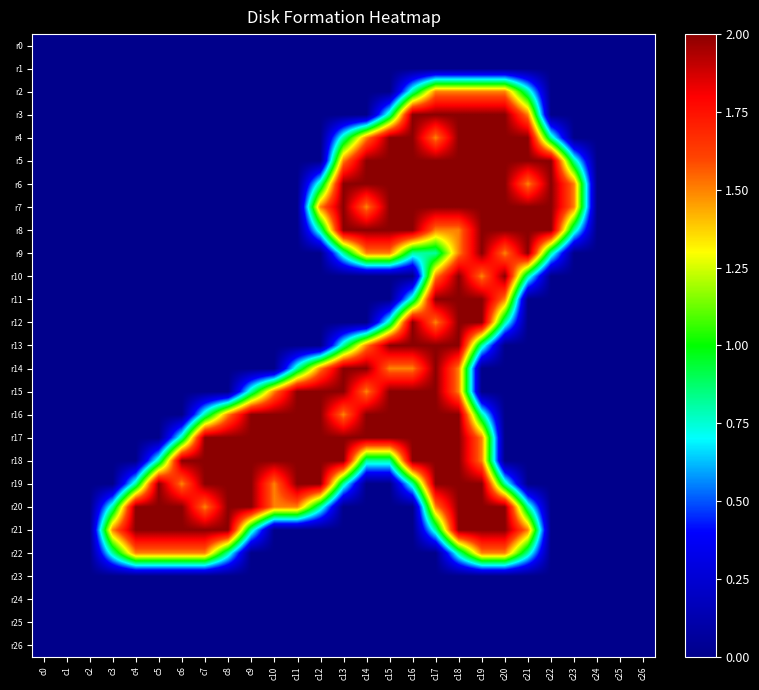

Reading right to left, list all the values displayed in this chart.

r0: c26=0.0	c25=0.0	c24=0.0	c23=0.0	c22=0.0	c21=0.0	c20=0.0	c19=0.0	c18=0.0	c17=0.0	c16=0.0	c15=0.0	c14=0.0	c13=0.0	c12=0.0	c11=0.0	c10=0.0	c9=0.0	c8=0.0	c7=0.0	c6=0.0	c5=0.0	c4=0.0	c3=0.0	c2=0.0	c1=0.0	c0=0.0
r1: c26=0.0	c25=0.0	c24=0.0	c23=0.0	c22=0.0	c21=0.0	c20=0.0	c19=0.0	c18=0.0	c17=0.0	c16=0.0	c15=0.0	c14=0.0	c13=0.0	c12=0.0	c11=0.0	c10=0.0	c9=0.0	c8=0.0	c7=0.0	c6=0.0	c5=0.0	c4=0.0	c3=0.0	c2=0.0	c1=0.0	c0=0.0
r2: c26=0.0	c25=0.0	c24=0.0	c23=0.0	c22=0.0	c21=0.8	c20=1.5	c19=1.5	c18=1.5	c17=1.5	c16=0.8	c15=0.0	c14=0.0	c13=0.0	c12=0.0	c11=0.0	c10=0.0	c9=0.0	c8=0.0	c7=0.0	c6=0.0	c5=0.0	c4=0.0	c3=0.0	c2=0.0	c1=0.0	c0=0.0
r3: c26=0.0	c25=0.0	c24=0.0	c23=0.0	c22=0.0	c21=1.5	c20=2.0	c19=2.0	c18=2.0	c17=2.0	c16=2.0	c15=0.8	c14=0.0	c13=0.0	c12=0.0	c11=0.0	c10=0.0	c9=0.0	c8=0.0	c7=0.0	c6=0.0	c5=0.0	c4=0.0	c3=0.0	c2=0.0	c1=0.0	c0=0.0
r4: c26=0.0	c25=0.0	c24=0.0	c23=0.0	c22=0.8	c21=2.0	c20=2.0	c19=2.0	c18=2.0	c17=1.5	c16=2.0	c15=2.0	c14=1.5	c13=0.8	c12=0.0	c11=0.0	c10=0.0	c9=0.0	c8=0.0	c7=0.0	c6=0.0	c5=0.0	c4=0.0	c3=0.0	c2=0.0	c1=0.0	c0=0.0
r5: c26=0.0	c25=0.0	c24=0.0	c23=0.8	c22=2.0	c21=2.0	c20=2.0	c19=2.0	c18=2.0	c17=2.0	c16=2.0	c15=2.0	c14=2.0	c13=1.5	c12=0.0	c11=0.0	c10=0.0	c9=0.0	c8=0.0	c7=0.0	c6=0.0	c5=0.0	c4=0.0	c3=0.0	c2=0.0	c1=0.0	c0=0.0
r6: c26=0.0	c25=0.0	c24=0.0	c23=1.5	c22=2.0	c21=1.5	c20=2.0	c19=2.0	c18=2.0	c17=2.0	c16=2.0	c15=2.0	c14=2.0	c13=2.0	c12=0.8	c11=0.0	c10=0.0	c9=0.0	c8=0.0	c7=0.0	c6=0.0	c5=0.0	c4=0.0	c3=0.0	c2=0.0	c1=0.0	c0=0.0
r7: c26=0.0	c25=0.0	c24=0.0	c23=1.5	c22=2.0	c21=2.0	c20=2.0	c19=2.0	c18=2.0	c17=2.0	c16=2.0	c15=2.0	c14=1.5	c13=2.0	c12=1.5	c11=0.0	c10=0.0	c9=0.0	c8=0.0	c7=0.0	c6=0.0	c5=0.0	c4=0.0	c3=0.0	c2=0.0	c1=0.0	c0=0.0
r8: c26=0.0	c25=0.0	c24=0.0	c23=0.8	c22=2.0	c21=2.0	c20=2.0	c19=2.0	c18=1.5	c17=1.5	c16=2.0	c15=2.0	c14=2.0	c13=2.0	c12=0.8	c11=0.0	c10=0.0	c9=0.0	c8=0.0	c7=0.0	c6=0.0	c5=0.0	c4=0.0	c3=0.0	c2=0.0	c1=0.0	c0=0.0
r9: c26=0.0	c25=0.0	c24=0.0	c23=0.0	c22=0.8	c21=2.0	c20=1.5	c19=2.0	c18=1.5	c17=0.8	c16=0.8	c15=1.5	c14=1.5	c13=0.8	c12=0.0	c11=0.0	c10=0.0	c9=0.0	c8=0.0	c7=0.0	c6=0.0	c5=0.0	c4=0.0	c3=0.0	c2=0.0	c1=0.0	c0=0.0
r10: c26=0.0	c25=0.0	c24=0.0	c23=0.0	c22=0.0	c21=0.8	c20=2.0	c19=1.5	c18=2.0	c17=1.5	c16=0.0	c15=0.0	c14=0.0	c13=0.0	c12=0.0	c11=0.0	c10=0.0	c9=0.0	c8=0.0	c7=0.0	c6=0.0	c5=0.0	c4=0.0	c3=0.0	c2=0.0	c1=0.0	c0=0.0
r11: c26=0.0	c25=0.0	c24=0.0	c23=0.0	c22=0.0	c21=0.0	c20=1.5	c19=2.0	c18=2.0	c17=2.0	c16=0.8	c15=0.0	c14=0.0	c13=0.0	c12=0.0	c11=0.0	c10=0.0	c9=0.0	c8=0.0	c7=0.0	c6=0.0	c5=0.0	c4=0.0	c3=0.0	c2=0.0	c1=0.0	c0=0.0
r12: c26=0.0	c25=0.0	c24=0.0	c23=0.0	c22=0.0	c21=0.0	c20=0.8	c19=2.0	c18=2.0	c17=1.5	c16=2.0	c15=0.8	c14=0.0	c13=0.0	c12=0.0	c11=0.0	c10=0.0	c9=0.0	c8=0.0	c7=0.0	c6=0.0	c5=0.0	c4=0.0	c3=0.0	c2=0.0	c1=0.0	c0=0.0
r13: c26=0.0	c25=0.0	c24=0.0	c23=0.0	c22=0.0	c21=0.0	c20=0.0	c19=0.8	c18=2.0	c17=2.0	c16=2.0	c15=2.0	c14=1.5	c13=0.8	c12=0.0	c11=0.0	c10=0.0	c9=0.0	c8=0.0	c7=0.0	c6=0.0	c5=0.0	c4=0.0	c3=0.0	c2=0.0	c1=0.0	c0=0.0
r14: c26=0.0	c25=0.0	c24=0.0	c23=0.0	c22=0.0	c21=0.0	c20=0.0	c19=0.0	c18=1.5	c17=2.0	c16=1.5	c15=1.5	c14=2.0	c13=2.0	c12=1.5	c11=0.8	c10=0.0	c9=0.0	c8=0.0	c7=0.0	c6=0.0	c5=0.0	c4=0.0	c3=0.0	c2=0.0	c1=0.0	c0=0.0
r15: c26=0.0	c25=0.0	c24=0.0	c23=0.0	c22=0.0	c21=0.0	c20=0.0	c19=0.0	c18=1.5	c17=2.0	c16=2.0	c15=2.0	c14=1.5	c13=2.0	c12=2.0	c11=2.0	c10=1.5	c9=0.8	c8=0.0	c7=0.0	c6=0.0	c5=0.0	c4=0.0	c3=0.0	c2=0.0	c1=0.0	c0=0.0
r16: c26=0.0	c25=0.0	c24=0.0	c23=0.0	c22=0.0	c21=0.0	c20=0.0	c19=0.8	c18=2.0	c17=2.0	c16=2.0	c15=2.0	c14=2.0	c13=1.5	c12=2.0	c11=2.0	c10=2.0	c9=2.0	c8=1.5	c7=0.8	c6=0.0	c5=0.0	c4=0.0	c3=0.0	c2=0.0	c1=0.0	c0=0.0
r17: c26=0.0	c25=0.0	c24=0.0	c23=0.0	c22=0.0	c21=0.0	c20=0.0	c19=1.5	c18=2.0	c17=2.0	c16=2.0	c15=2.0	c14=2.0	c13=2.0	c12=2.0	c11=2.0	c10=2.0	c9=2.0	c8=2.0	c7=2.0	c6=0.8	c5=0.0	c4=0.0	c3=0.0	c2=0.0	c1=0.0	c0=0.0
r18: c26=0.0	c25=0.0	c24=0.0	c23=0.0	c22=0.0	c21=0.0	c20=0.0	c19=1.5	c18=2.0	c17=2.0	c16=2.0	c15=0.8	c14=0.8	c13=2.0	c12=2.0	c11=2.0	c10=2.0	c9=2.0	c8=2.0	c7=2.0	c6=2.0	c5=0.8	c4=0.0	c3=0.0	c2=0.0	c1=0.0	c0=0.0
r19: c26=0.0	c25=0.0	c24=0.0	c23=0.0	c22=0.0	c21=0.0	c20=0.8	c19=2.0	c18=2.0	c17=2.0	c16=0.8	c15=0.0	c14=0.0	c13=0.8	c12=2.0	c11=2.0	c10=1.5	c9=2.0	c8=2.0	c7=2.0	c6=1.5	c5=2.0	c4=0.8	c3=0.0	c2=0.0	c1=0.0	c0=0.0
r20: c26=0.0	c25=0.0	c24=0.0	c23=0.0	c22=0.0	c21=0.8	c20=2.0	c19=2.0	c18=2.0	c17=1.5	c16=0.0	c15=0.0	c14=0.0	c13=0.0	c12=0.8	c11=1.5	c10=1.5	c9=2.0	c8=2.0	c7=1.5	c6=2.0	c5=2.0	c4=2.0	c3=0.8	c2=0.0	c1=0.0	c0=0.0
r21: c26=0.0	c25=0.0	c24=0.0	c23=0.0	c22=0.0	c21=1.5	c20=2.0	c19=2.0	c18=2.0	c17=0.8	c16=0.0	c15=0.0	c14=0.0	c13=0.0	c12=0.0	c11=0.0	c10=0.0	c9=0.8	c8=2.0	c7=2.0	c6=2.0	c5=2.0	c4=2.0	c3=1.5	c2=0.0	c1=0.0	c0=0.0
r22: c26=0.0	c25=0.0	c24=0.0	c23=0.0	c22=0.0	c21=0.8	c20=1.5	c19=1.5	c18=0.8	c17=0.0	c16=0.0	c15=0.0	c14=0.0	c13=0.0	c12=0.0	c11=0.0	c10=0.0	c9=0.0	c8=0.8	c7=1.5	c6=1.5	c5=1.5	c4=1.5	c3=0.8	c2=0.0	c1=0.0	c0=0.0
r23: c26=0.0	c25=0.0	c24=0.0	c23=0.0	c22=0.0	c21=0.0	c20=0.0	c19=0.0	c18=0.0	c17=0.0	c16=0.0	c15=0.0	c14=0.0	c13=0.0	c12=0.0	c11=0.0	c10=0.0	c9=0.0	c8=0.0	c7=0.0	c6=0.0	c5=0.0	c4=0.0	c3=0.0	c2=0.0	c1=0.0	c0=0.0
r24: c26=0.0	c25=0.0	c24=0.0	c23=0.0	c22=0.0	c21=0.0	c20=0.0	c19=0.0	c18=0.0	c17=0.0	c16=0.0	c15=0.0	c14=0.0	c13=0.0	c12=0.0	c11=0.0	c10=0.0	c9=0.0	c8=0.0	c7=0.0	c6=0.0	c5=0.0	c4=0.0	c3=0.0	c2=0.0	c1=0.0	c0=0.0
r25: c26=0.0	c25=0.0	c24=0.0	c23=0.0	c22=0.0	c21=0.0	c20=0.0	c19=0.0	c18=0.0	c17=0.0	c16=0.0	c15=0.0	c14=0.0	c13=0.0	c12=0.0	c11=0.0	c10=0.0	c9=0.0	c8=0.0	c7=0.0	c6=0.0	c5=0.0	c4=0.0	c3=0.0	c2=0.0	c1=0.0	c0=0.0
r26: c26=0.0	c25=0.0	c24=0.0	c23=0.0	c22=0.0	c21=0.0	c20=0.0	c19=0.0	c18=0.0	c17=0.0	c16=0.0	c15=0.0	c14=0.0	c13=0.0	c12=0.0	c11=0.0	c10=0.0	c9=0.0	c8=0.0	c7=0.0	c6=0.0	c5=0.0	c4=0.0	c3=0.0	c2=0.0	c1=0.0	c0=0.0